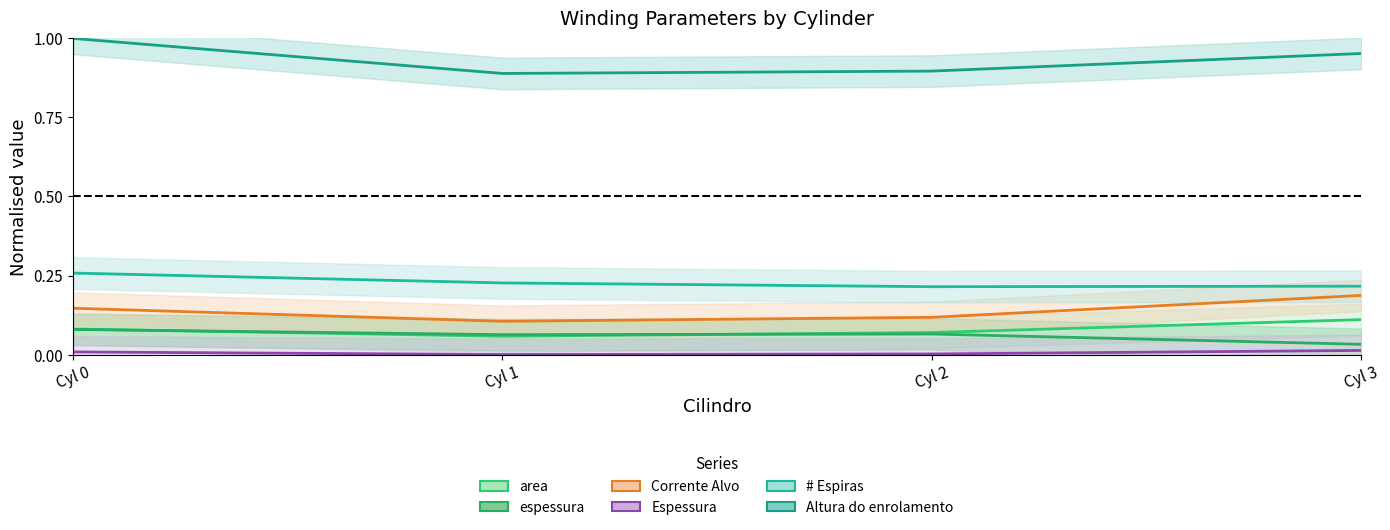

What is the average value of the Altura do enrolamento series?

0.9